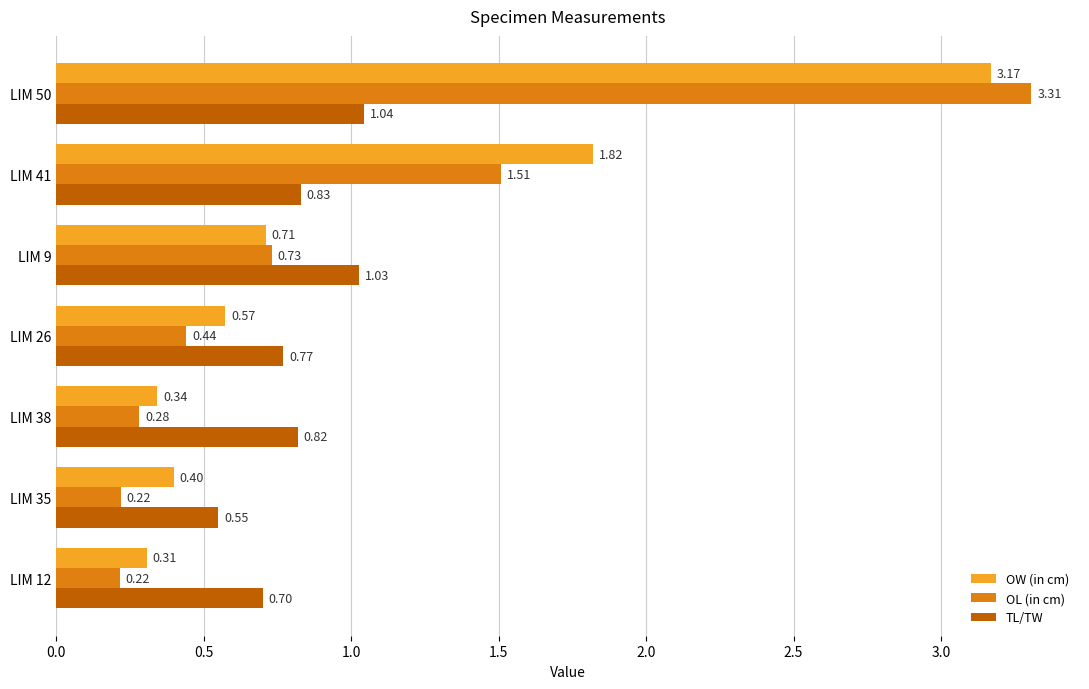

Which series changed the most between LIM 9 and LIM 50?

OL (in cm)